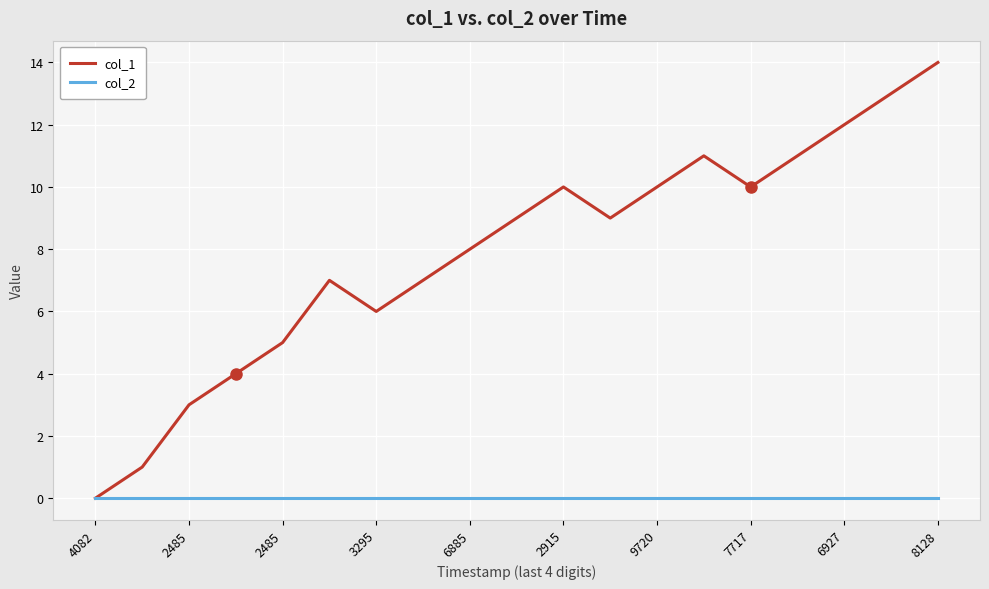

What are all the series names shown in the legend?

col_1, col_2